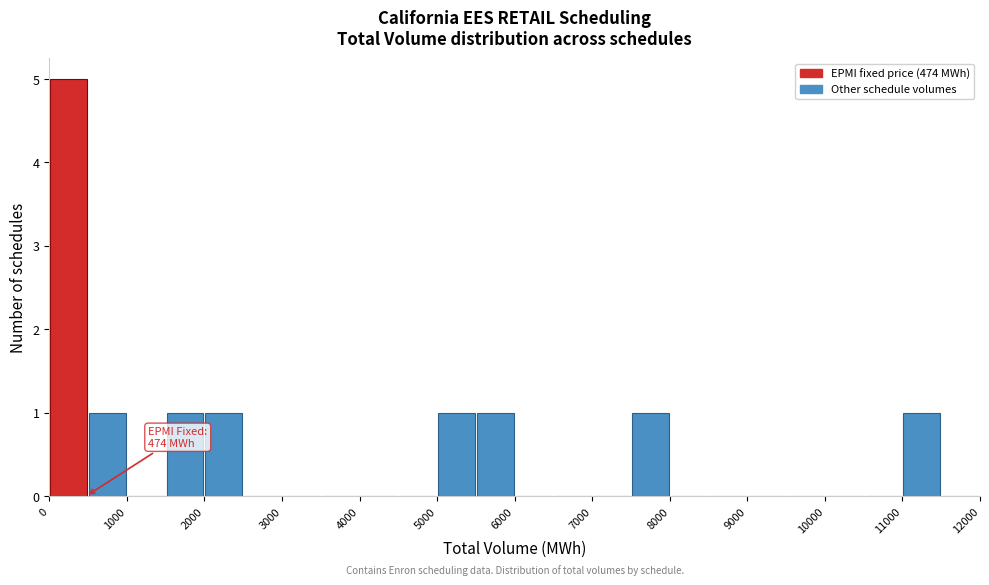

Which range on the x-axis has the tallest bar?

0 to 500